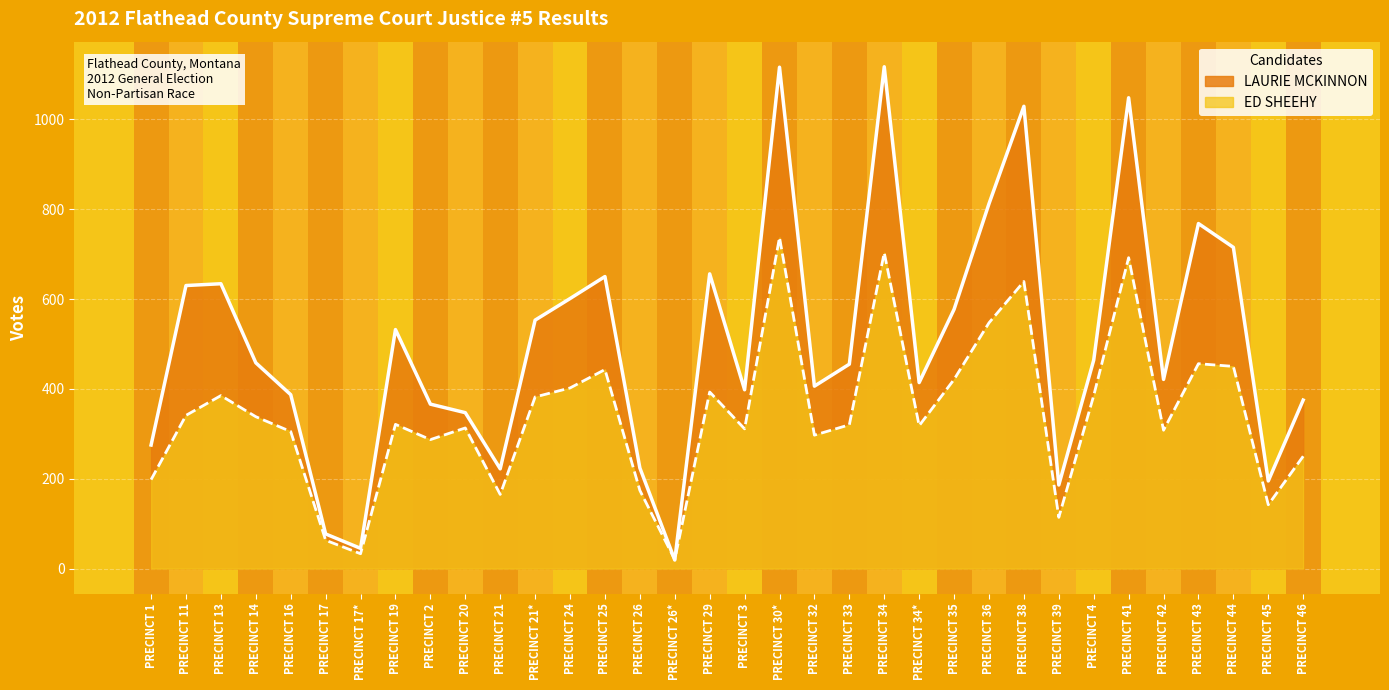

What are all the series names shown in the legend?

LAURIE MCKINNON, ED SHEEHY